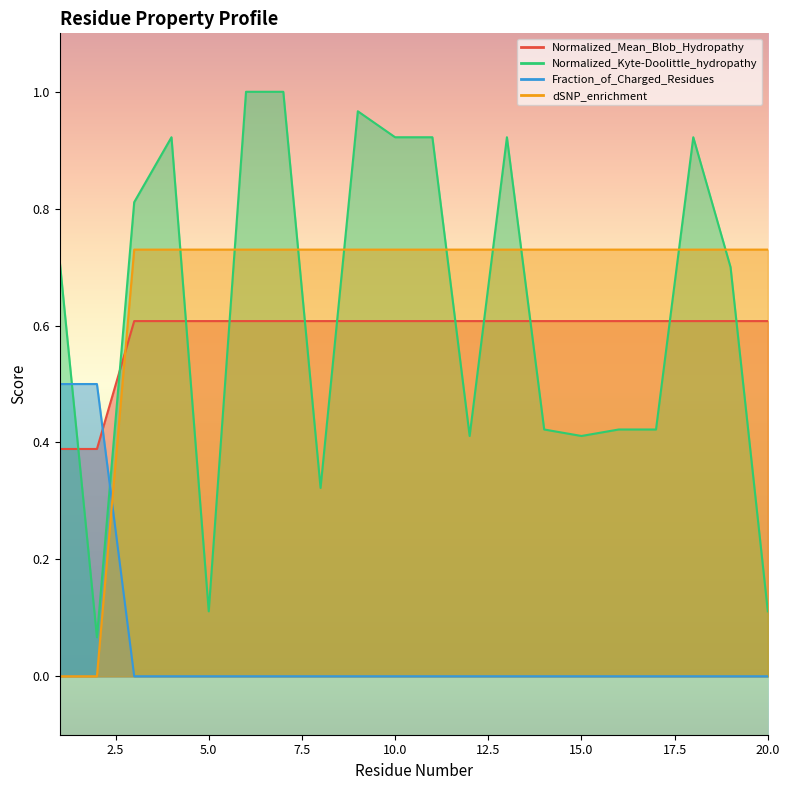

What is the sum of all Normalized_Mean_Blob_Hydropathy values?

13.1